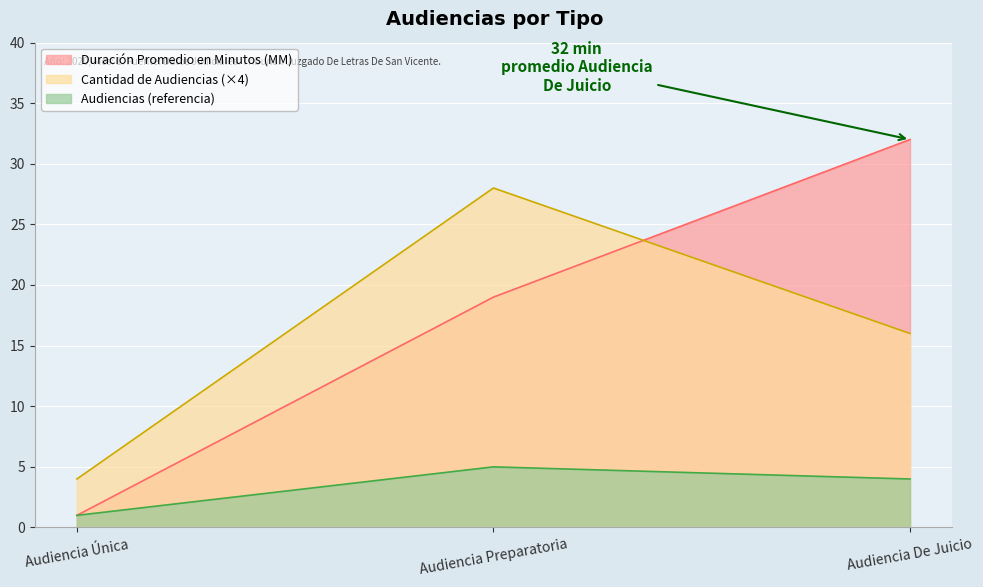

True or false: Audiencia Única has a value of 4 at Audiencia Única.

True